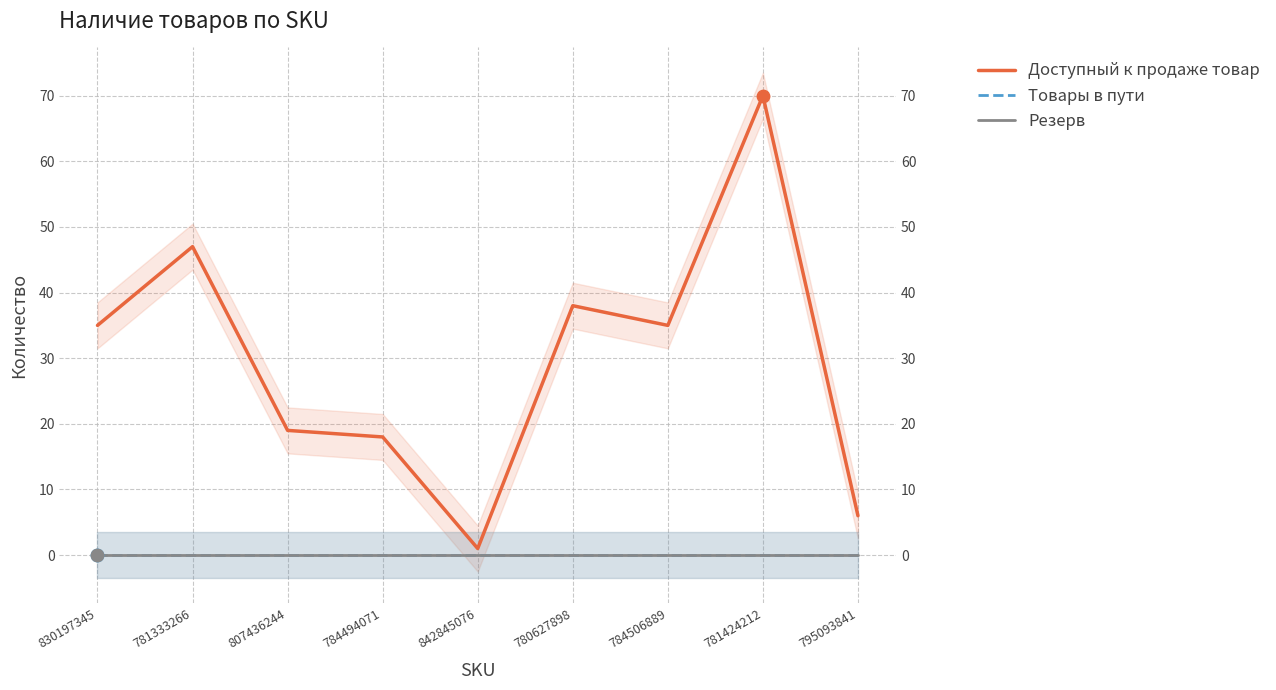

At how many categories does at least one series exceed 54?

1